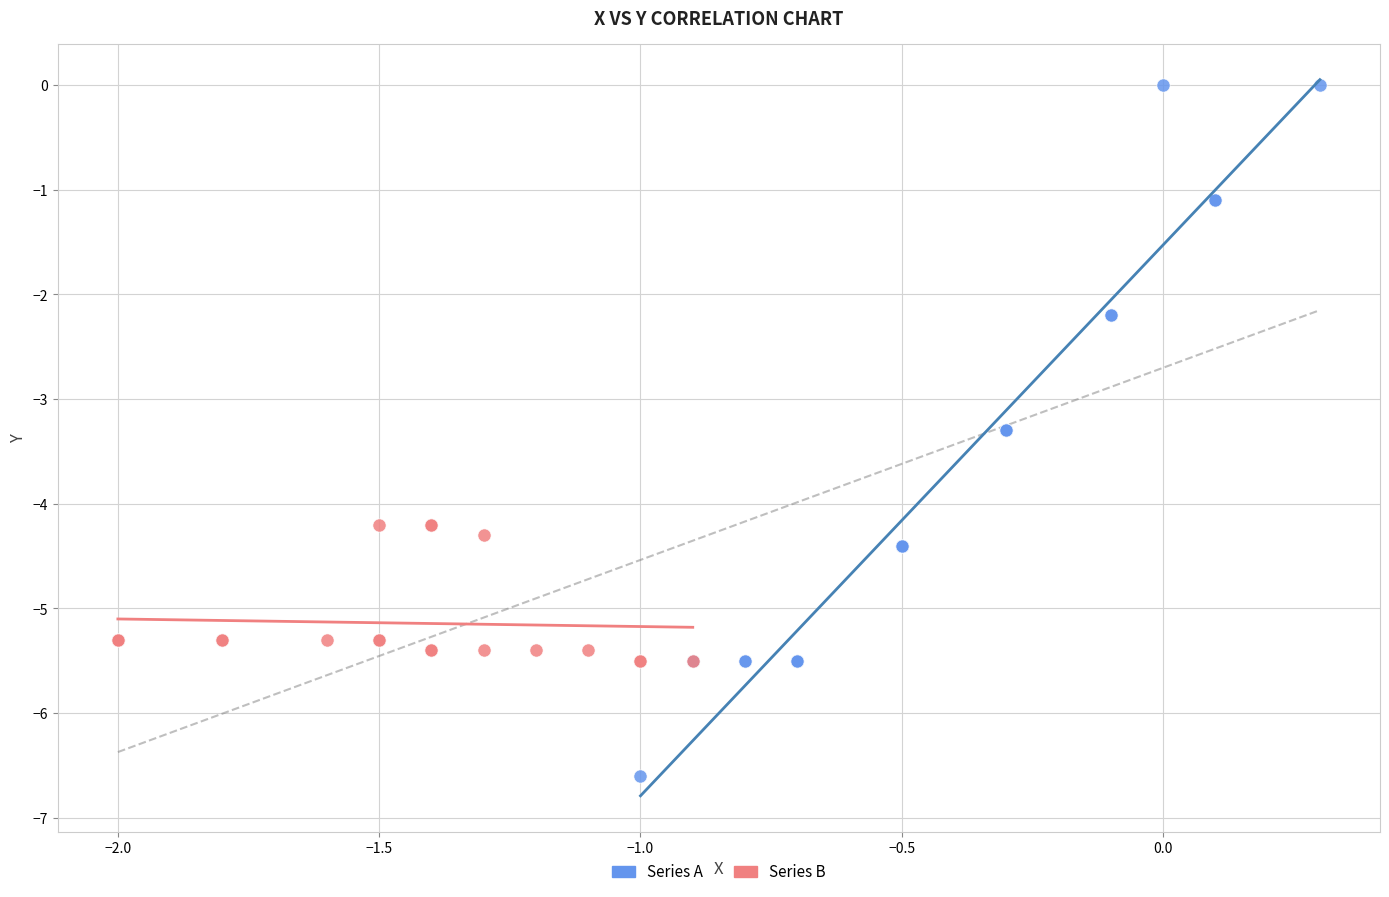

What are all the series names shown in the legend?

Series A, Series B